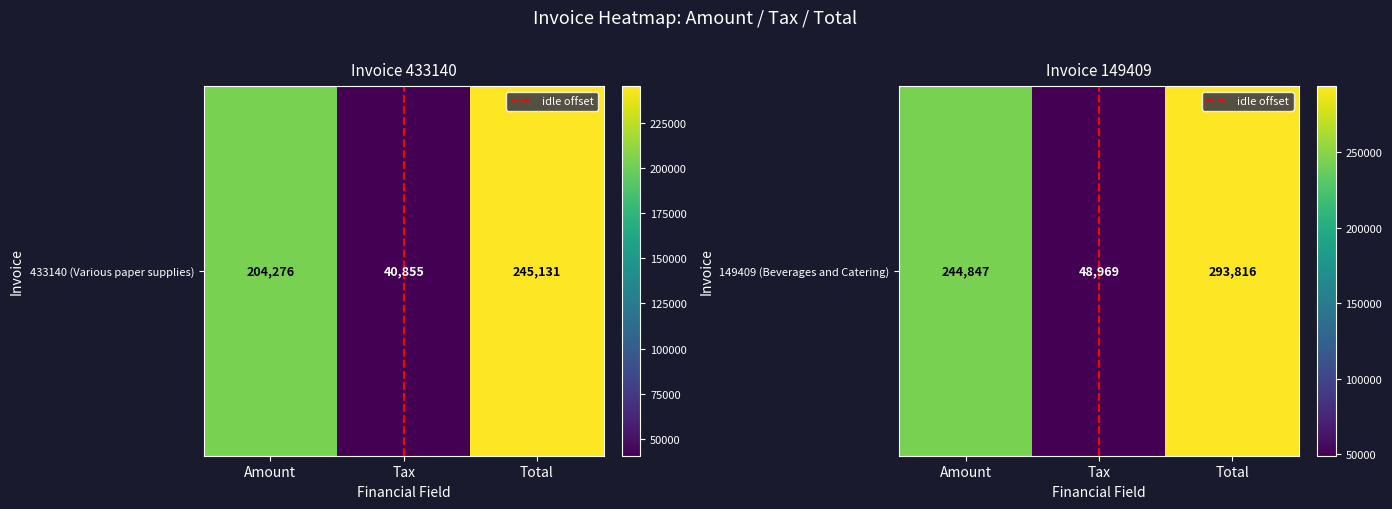

At which category is the sum across all series the highest?

Total